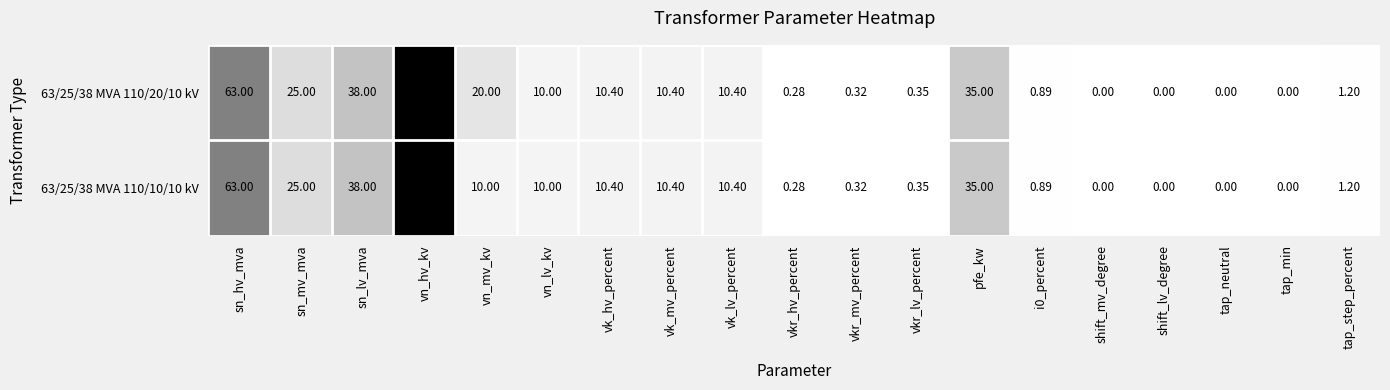

At which label is 63/25/38 MVA 110/10/10 kV closest to 55?

sn_hv_mva